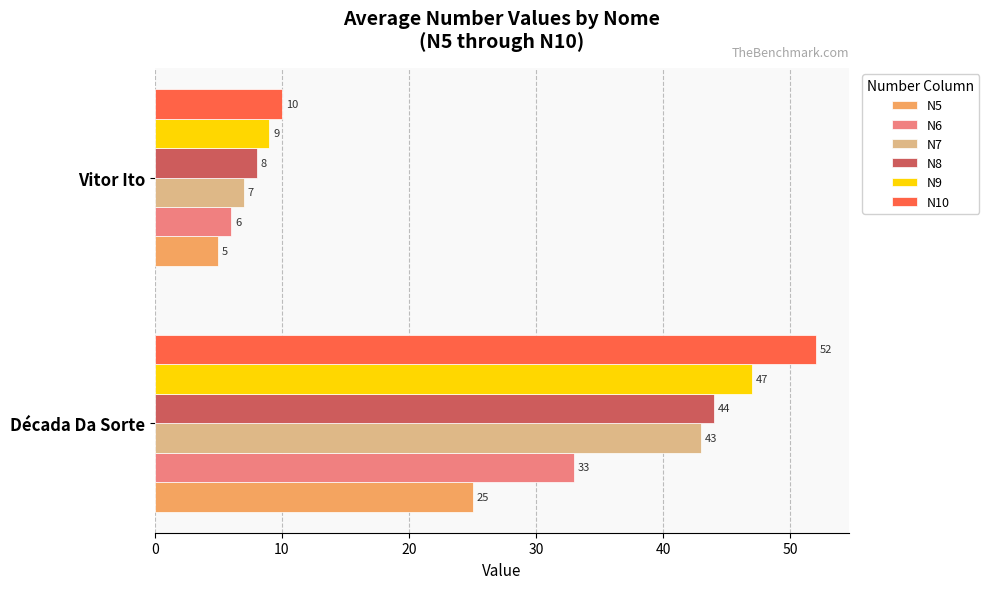

What is the sum of all N8 values?

52